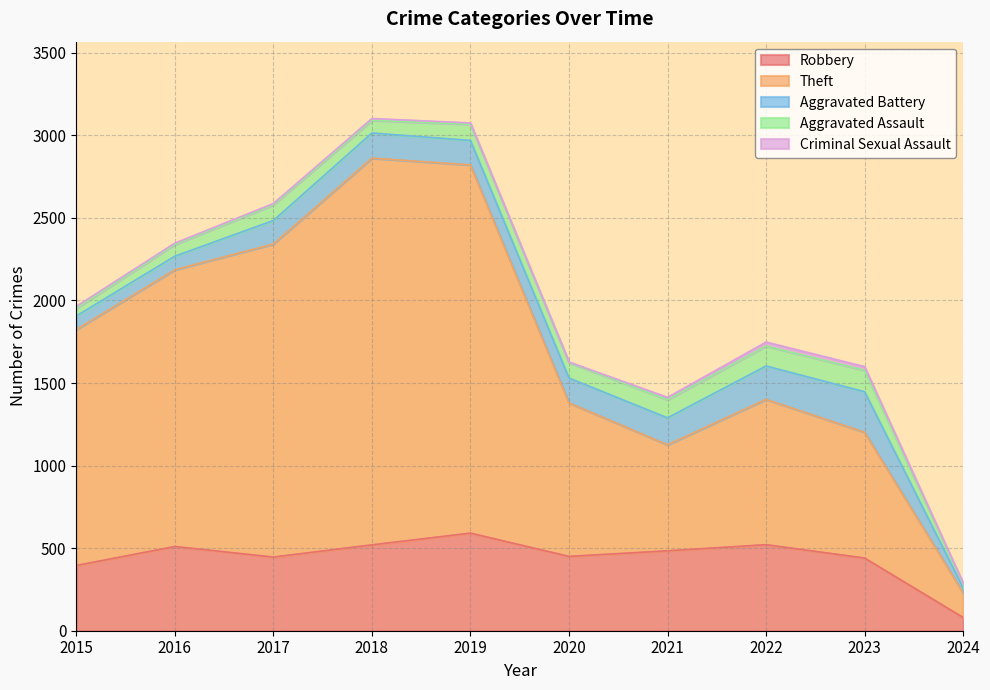

What is the highest value of the Theft series?

2342